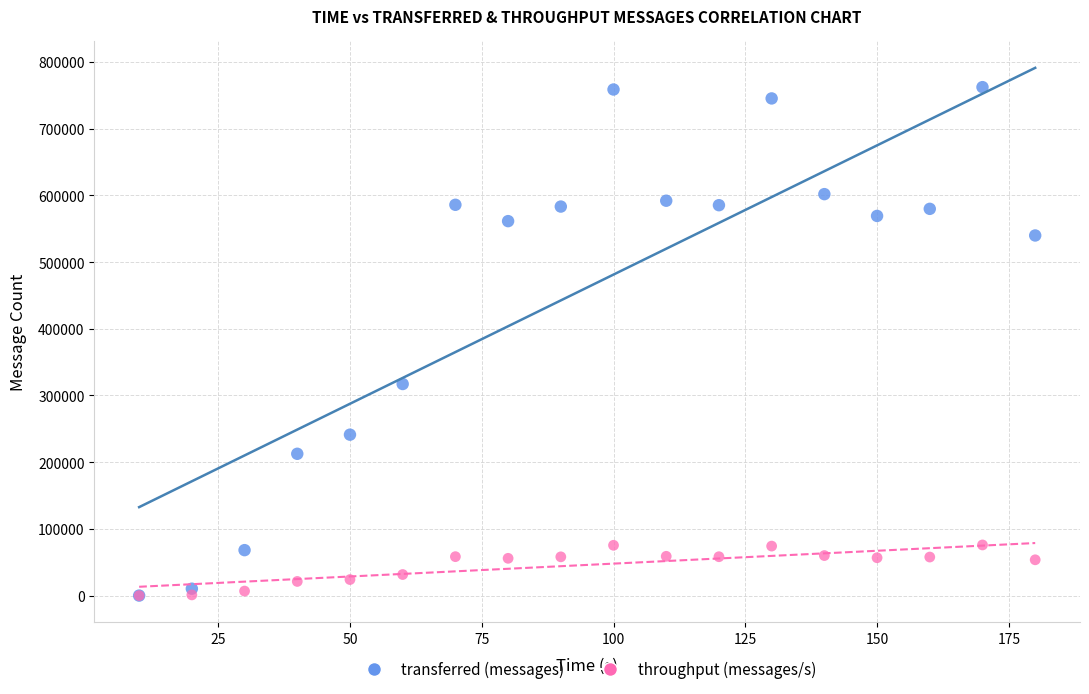

Across all series, what Y value is closest to 381130?

317200